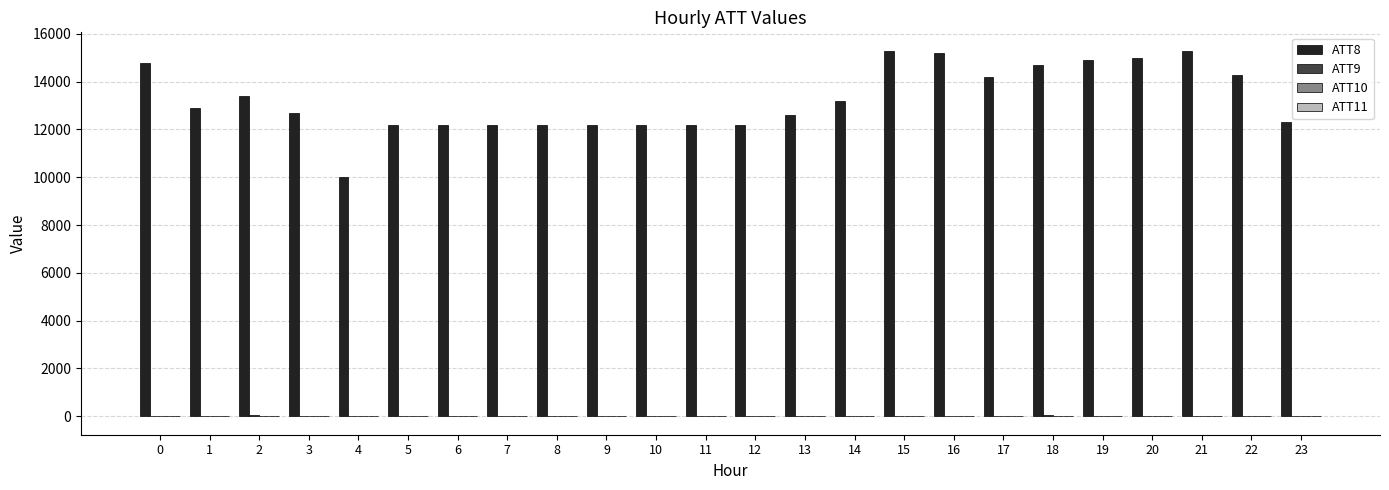

Which series has the largest total across all categories?

ATT8